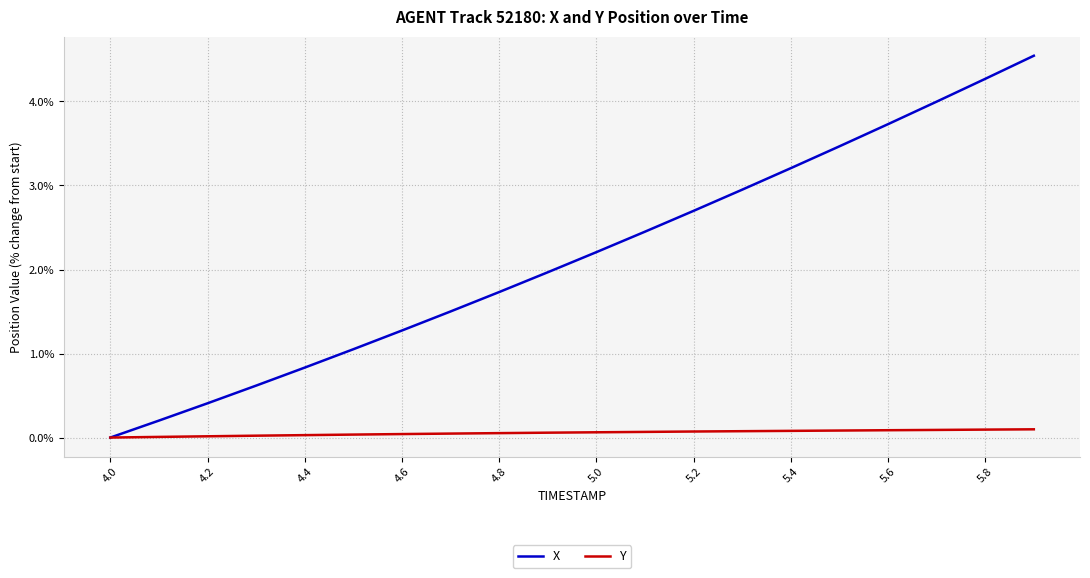

What is the difference between the maximum and second lowest values in the Y series?

0.1